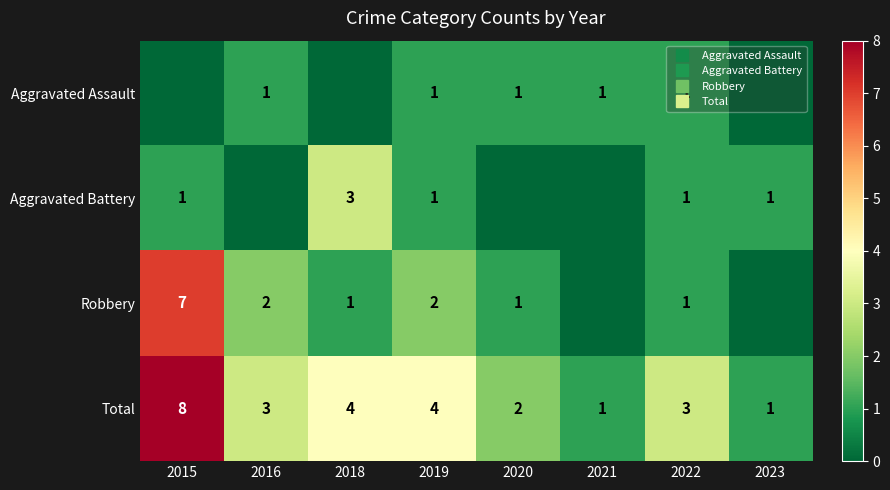

True or false: Aggravated Assault has a value of 1 at 2023.

False